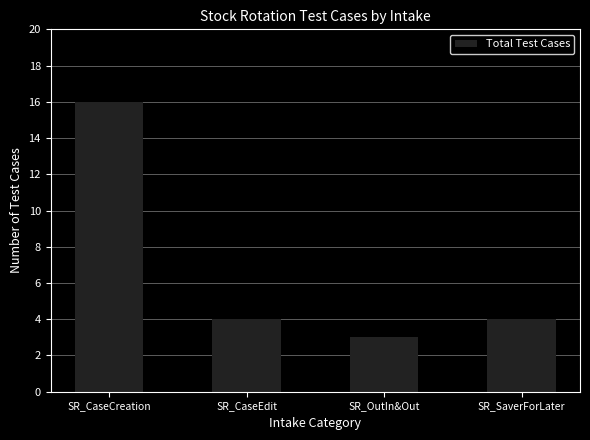

At which label does the data first exceed 4?

SR_CaseCreation